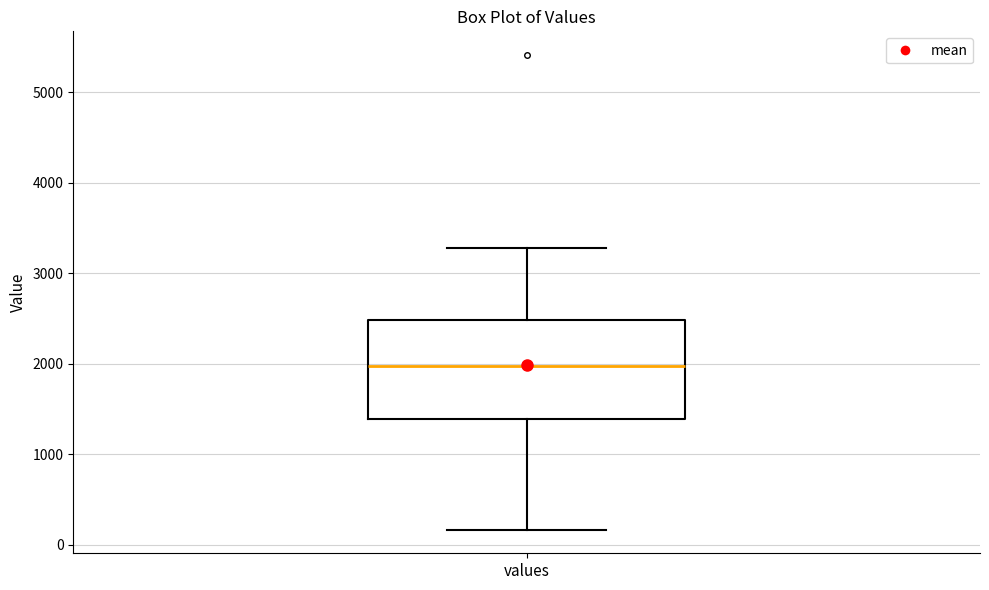

Where does the upper whisker of the box for values end on the y-axis? The values are not printed on the chart, so give them approximately, as read against the axis.

3300